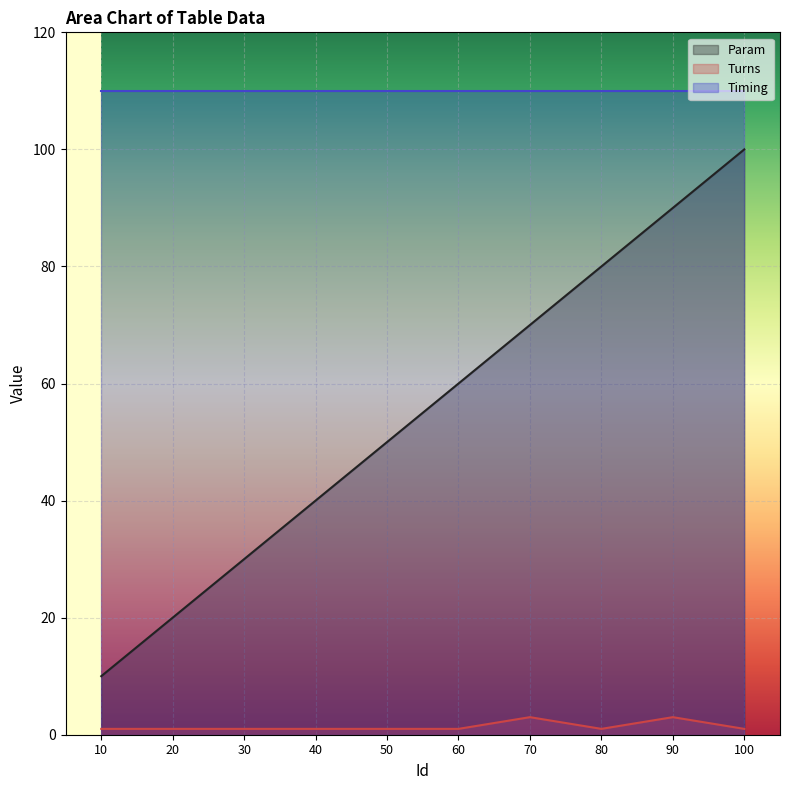

What is the difference between the highest and lowest values at 10?

109